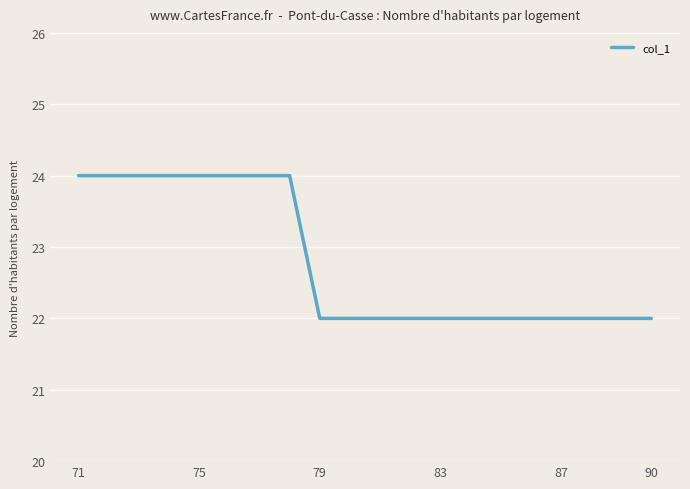

What is the greatest value displayed?

24